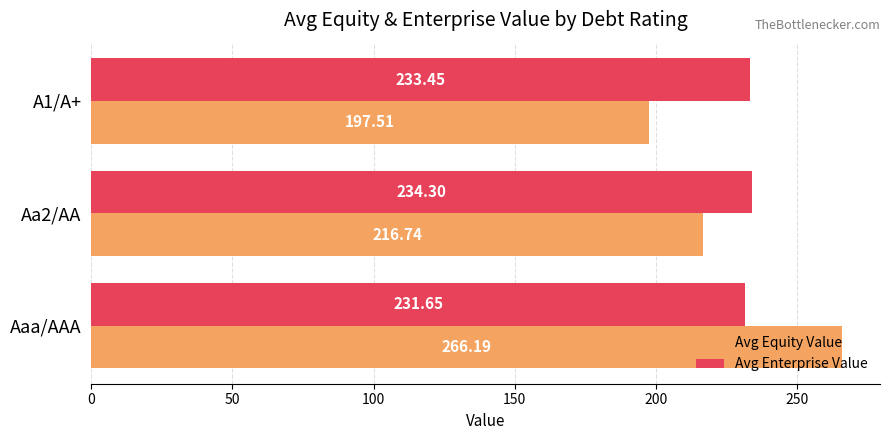

Which series has the largest total across all categories?

Avg Enterprise Value